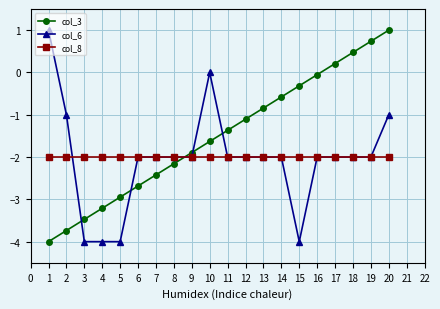

What are all the series names shown in the legend?

col_3, col_6, col_8